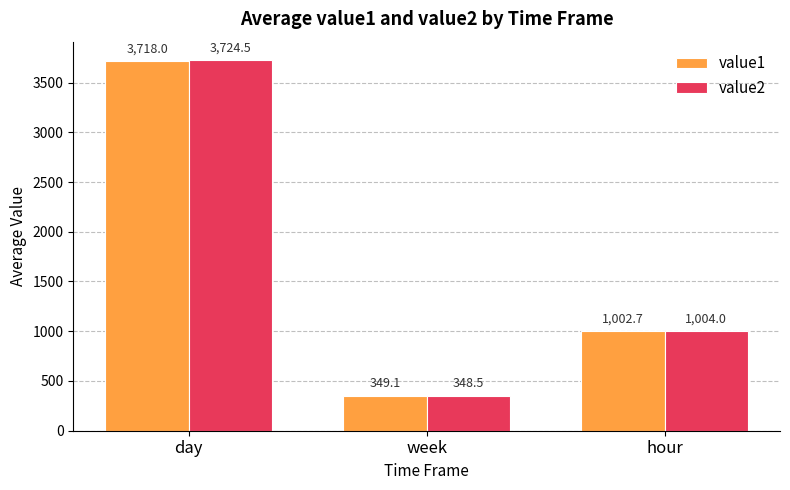

What position from the left is day?

1